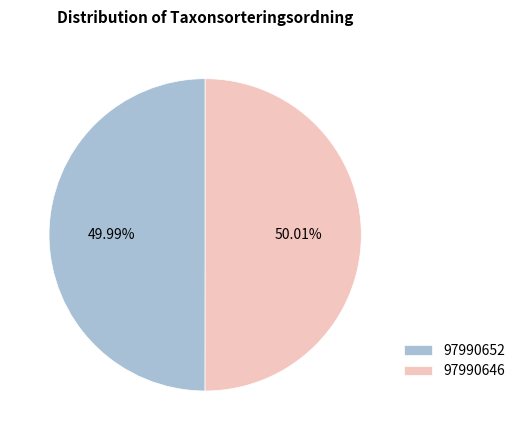

Approximately how many times larger is the value at 97990646 compared to 97990652?

1.0